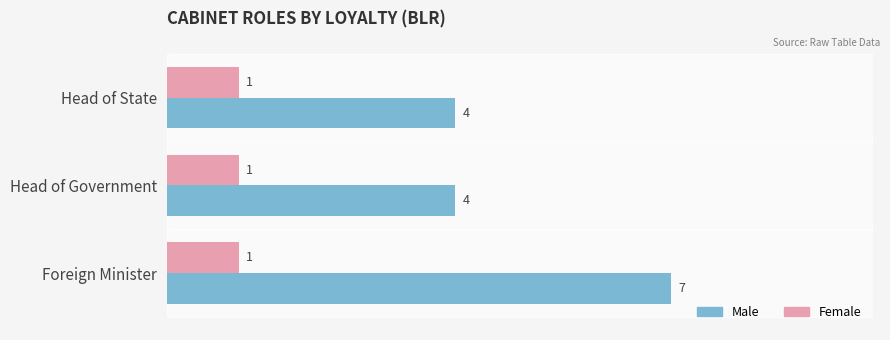

What is the maximum value for Female?

1